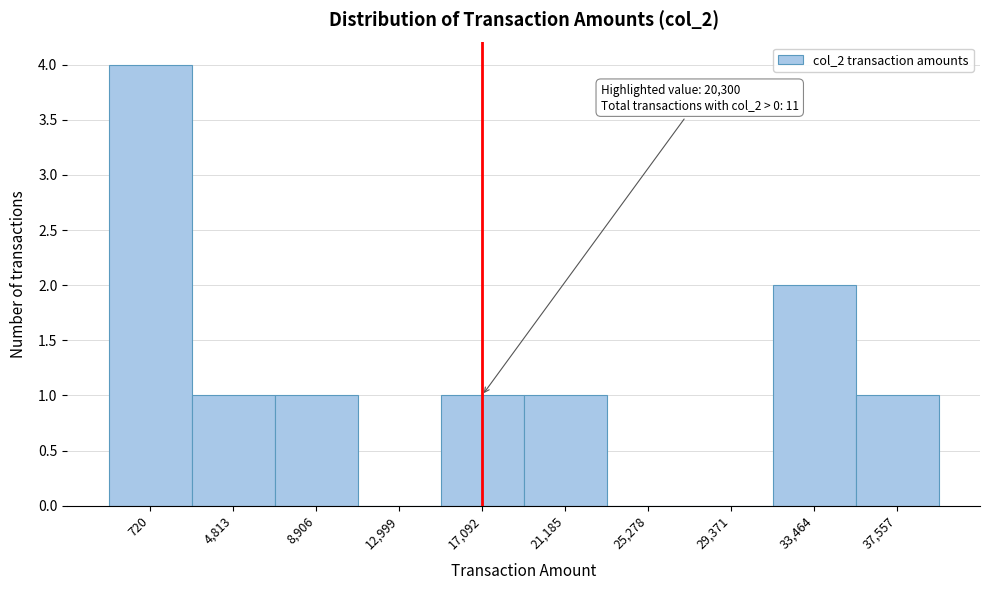

Reading left to right, transcribe all the data shown in this chart.

720=4	4,813=1	8,906=1	12,999=0	17,092=1	21,185=1	25,278=0	29,371=0	33,464=2	37,557=1